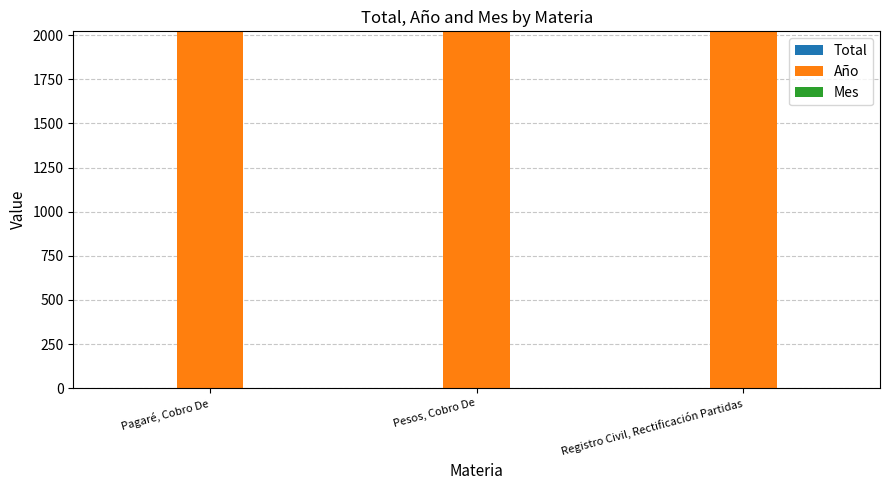

What is the sum of all Año values?

6063